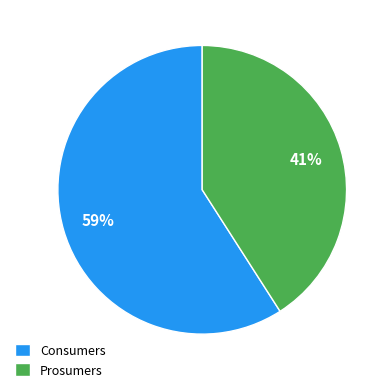

Count the number of slices in the pie.

2